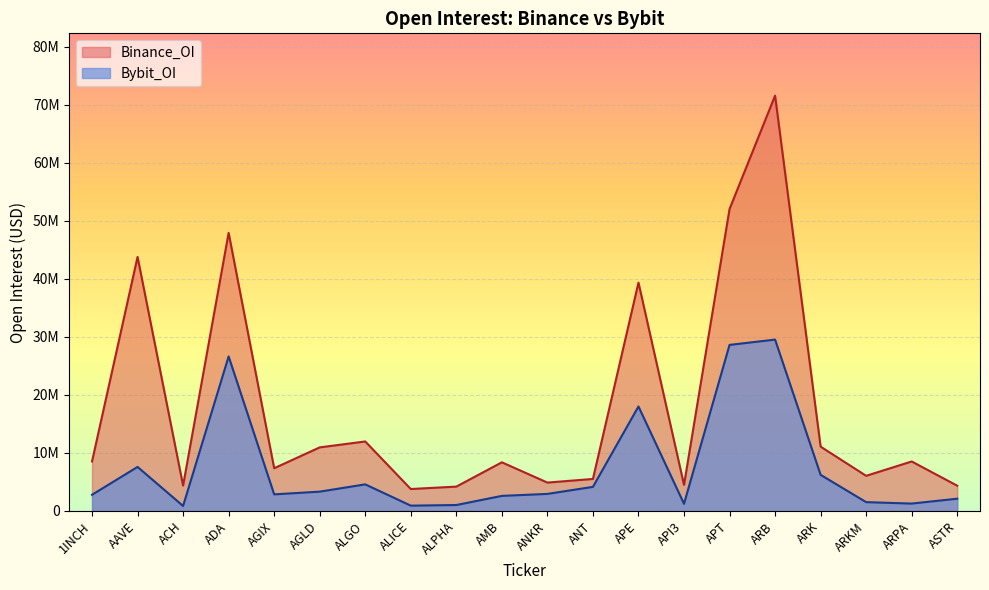

What is the difference between the maximum and minimum values in the Bybit_OI series?

28677688